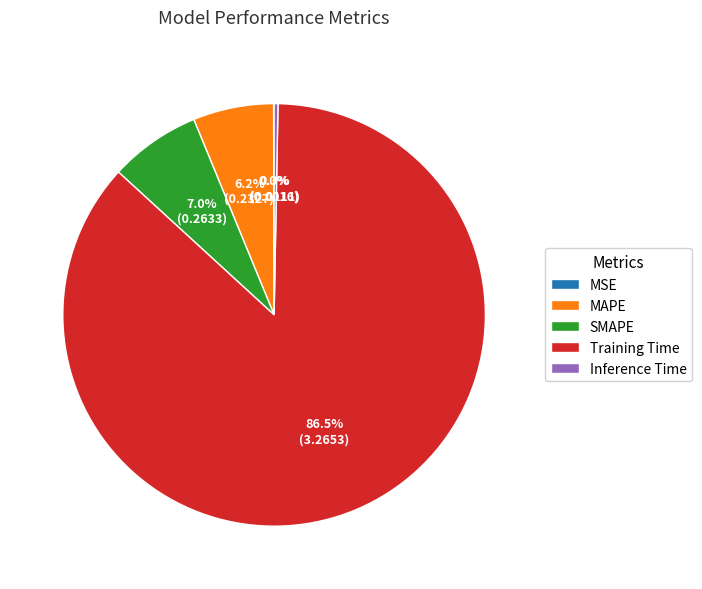

How much of the chart is everything except MAPE?

93.8%